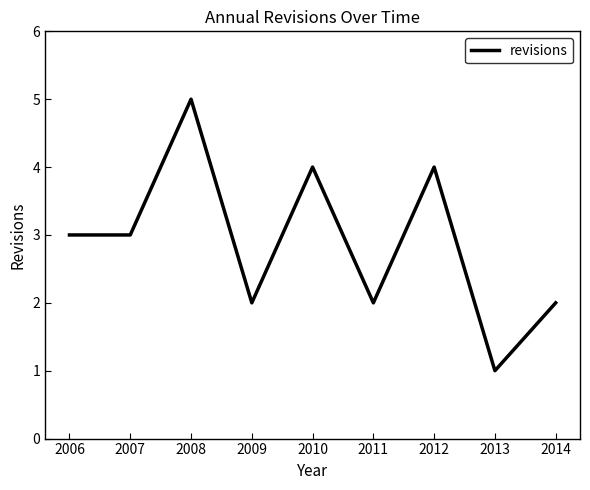

What is the difference between the values at 2006 and 2009?

1